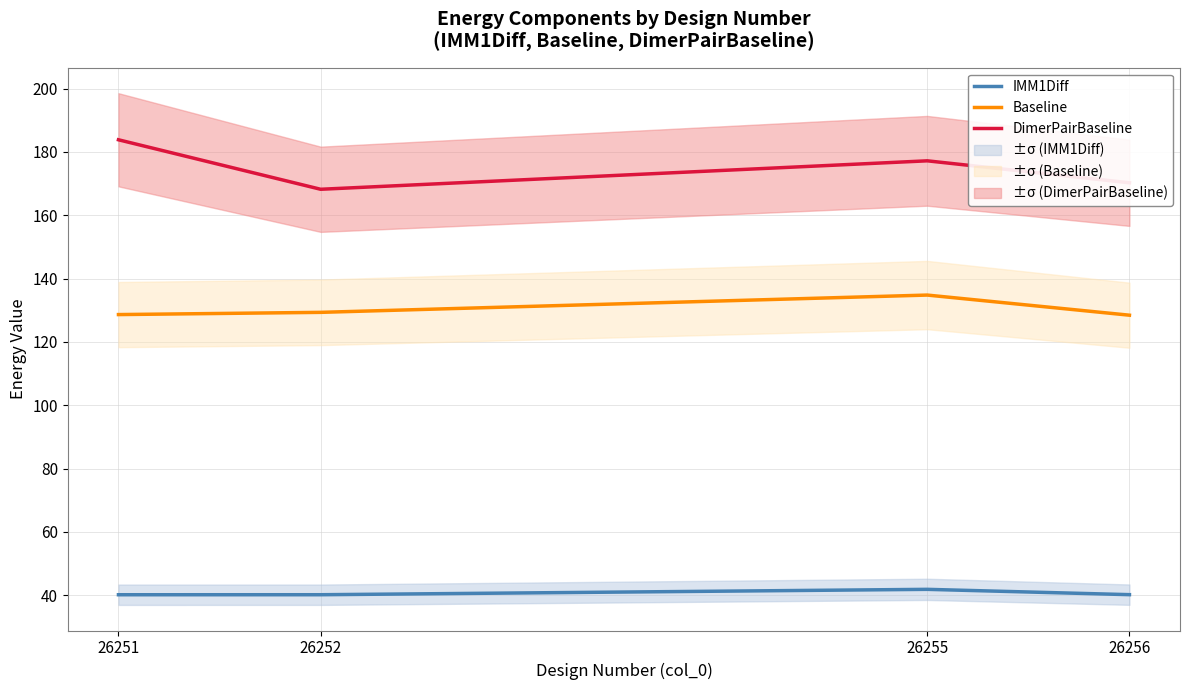

At which label does Baseline first exceed 129?

26252